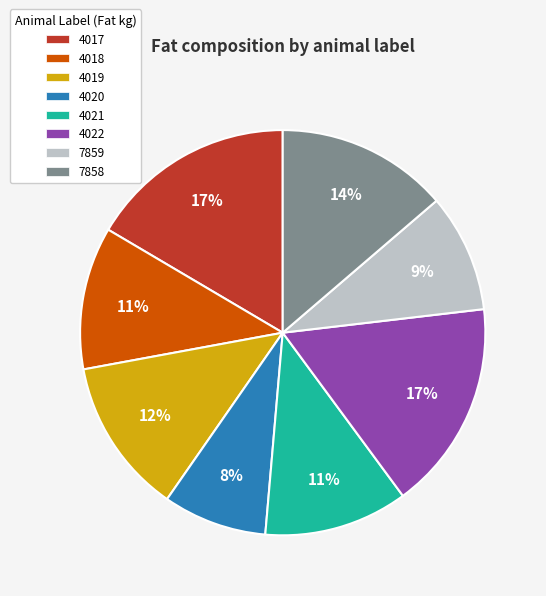

To the nearest percent, what is the average slice percentage?

12%